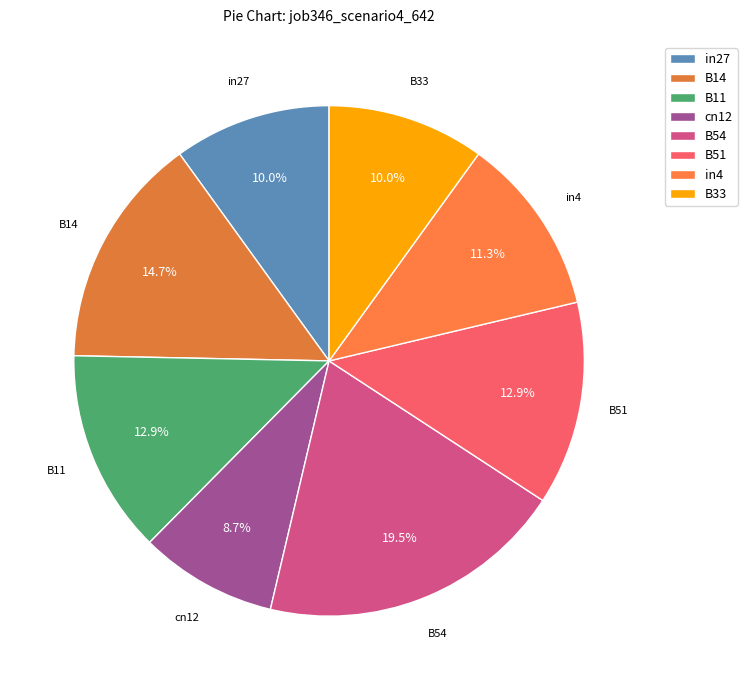

What is the ratio of the value at B14 to the value at B11?

1.1